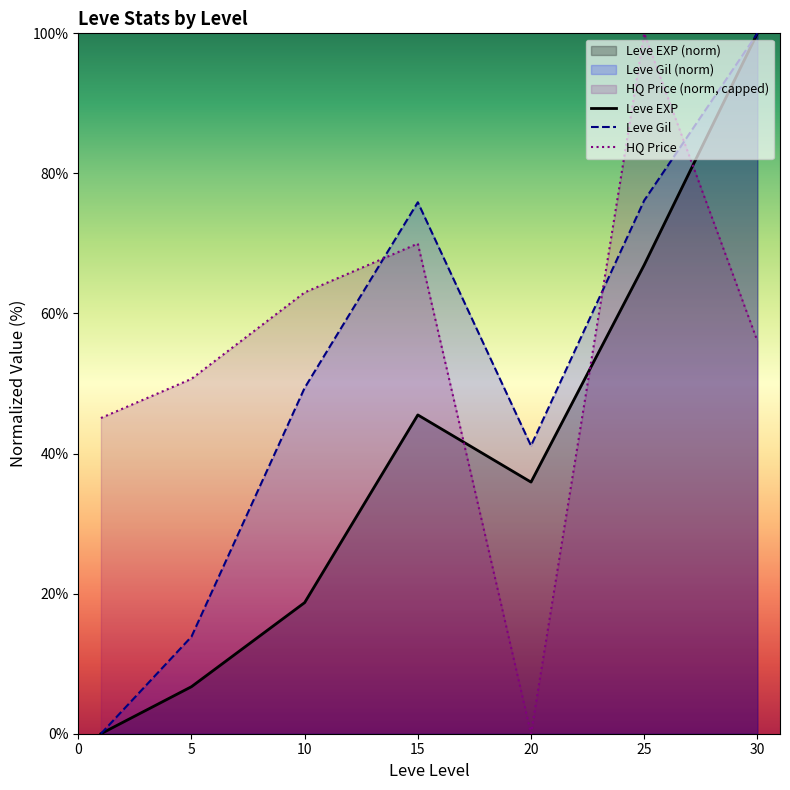

What is the value of the Leve Gil point at the 3rd from the left?

49.4